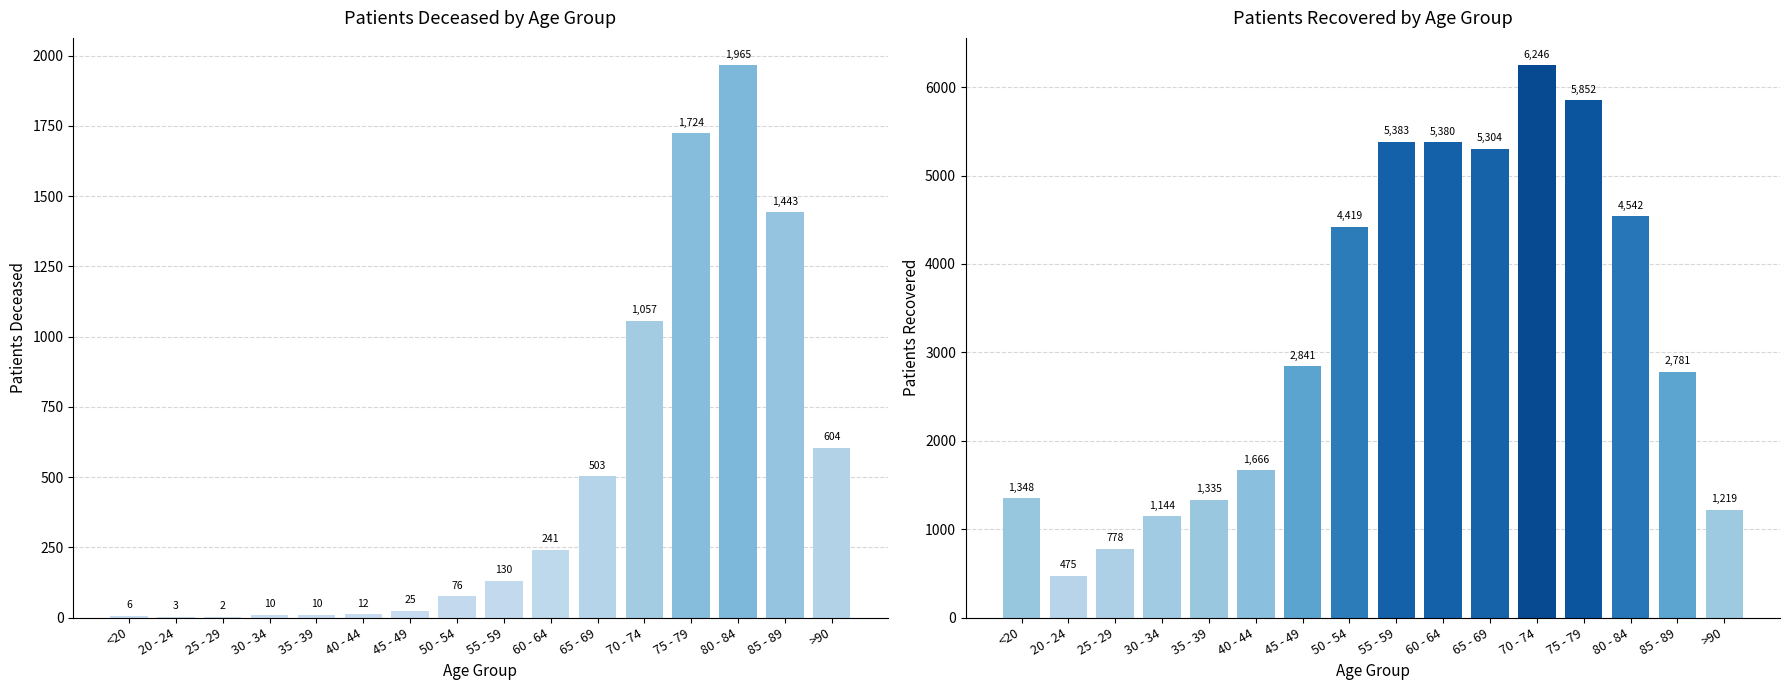

Reading left to right, transcribe all the data shown in this chart.

patients_deceased: 6	3	2	10	10	12	25	76	130	241	503	1057	1724	1965	1443	604
patients_recovered: 1348	475	778	1144	1335	1666	2841	4419	5383	5380	5304	6246	5852	4542	2781	1219